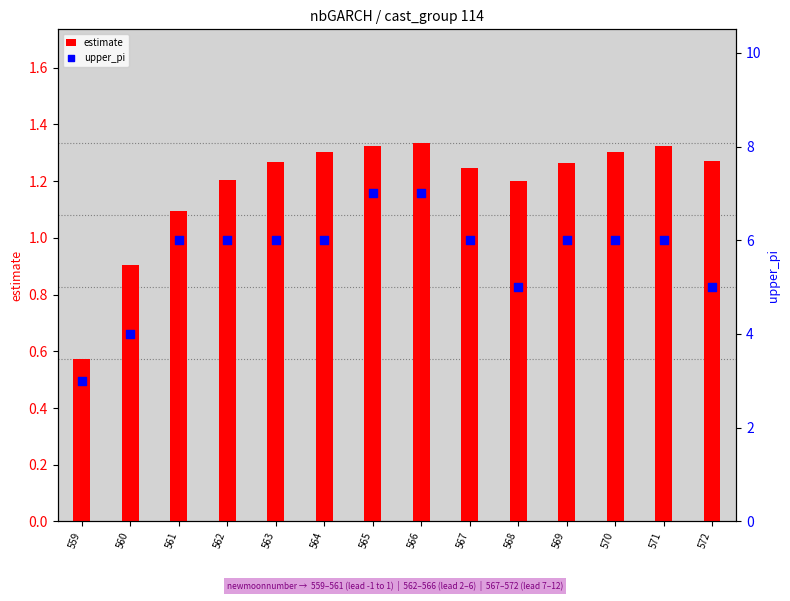

What is the total value across all series at 572?

6.3